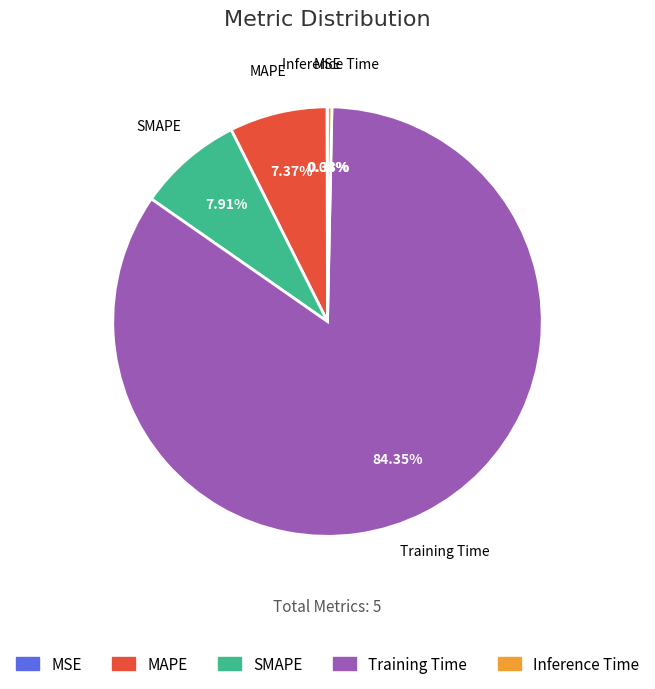

Combined, do Inference Time and Training Time account for over 50%?

Yes